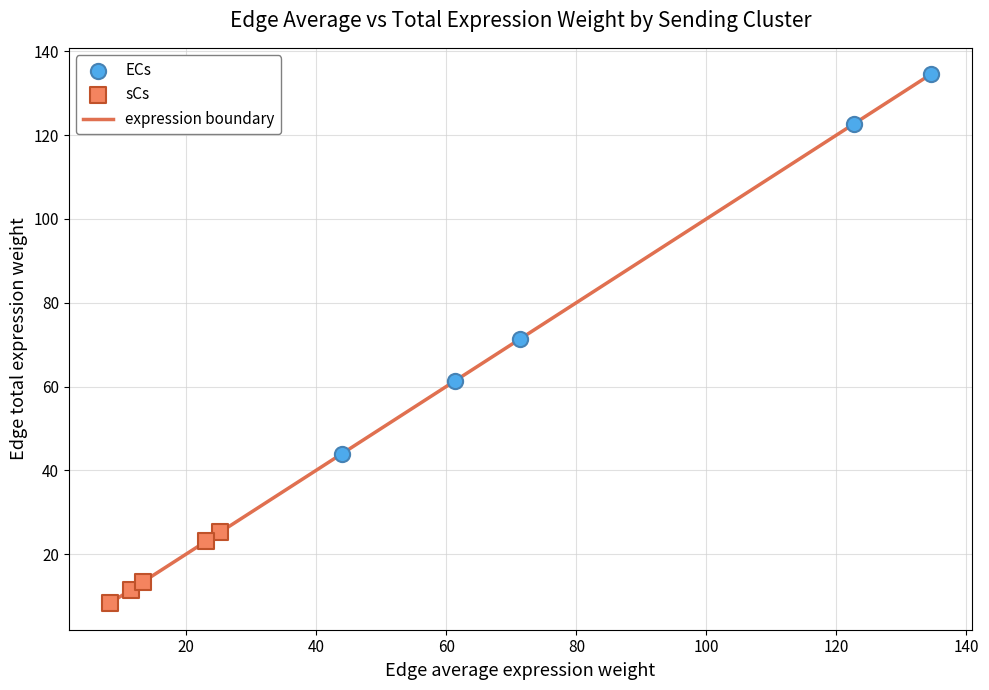

What is the smallest value displayed?

8.3